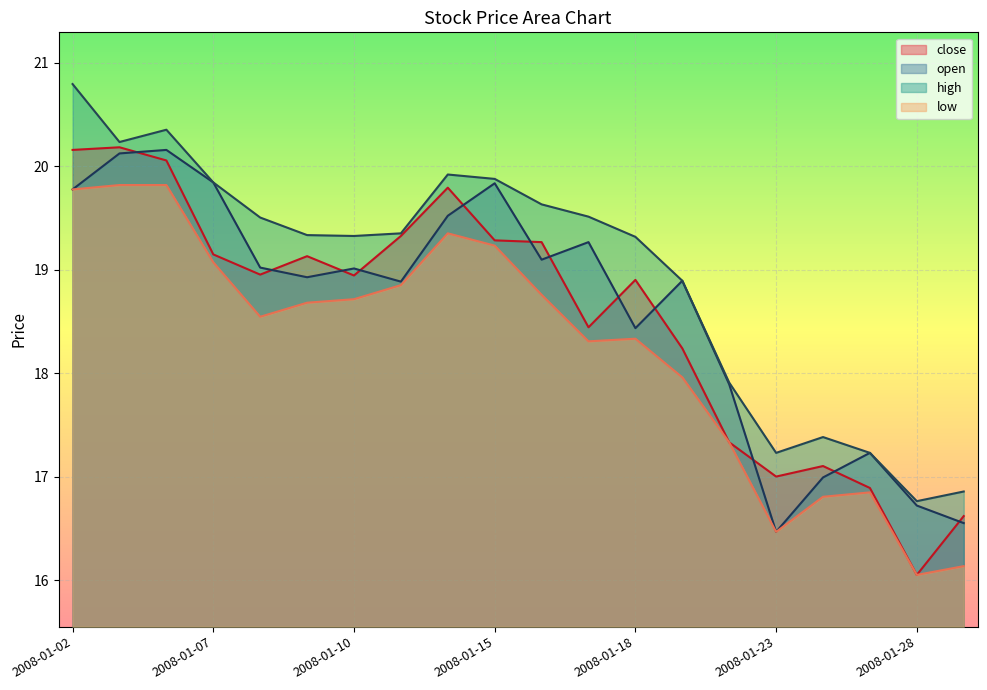

Rank the categories by low value from lowest to highest.

2008-01-28, 2008-01-29, 2008-01-23, 2008-01-24, 2008-01-25, 2008-01-22, 2008-01-21, 2008-01-17, 2008-01-18, 2008-01-08, 2008-01-09, 2008-01-10, 2008-01-16, 2008-01-11, 2008-01-07, 2008-01-15, 2008-01-14, 2008-01-02, 2008-01-03, 2008-01-04